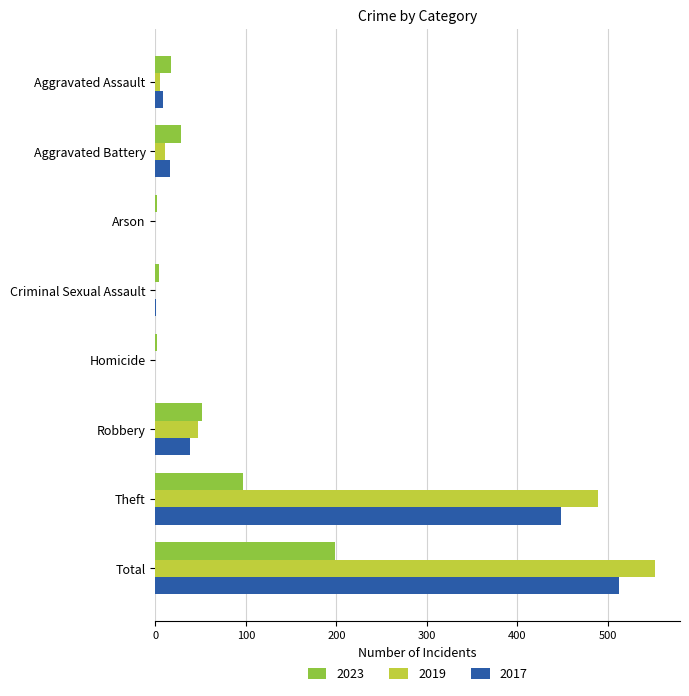

The 2019 series shows 0 at Homicide. True or false?

True